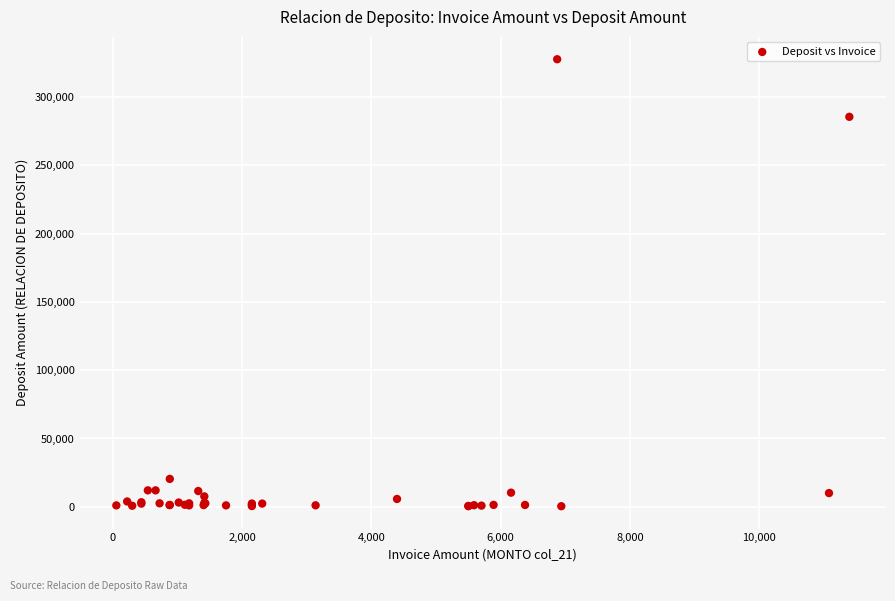

What Y value in the scatter plot is closest to 164091?

285624.9